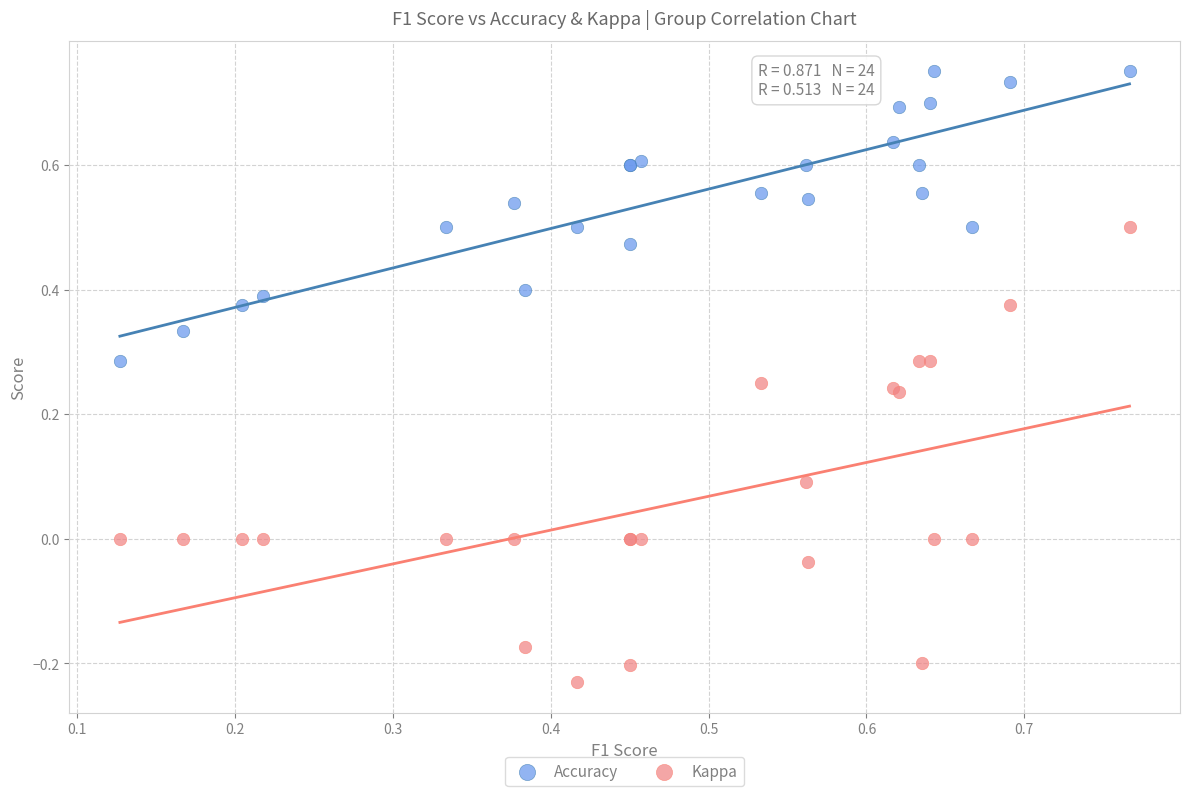

Which series has the widest spread of Y values?

Kappa